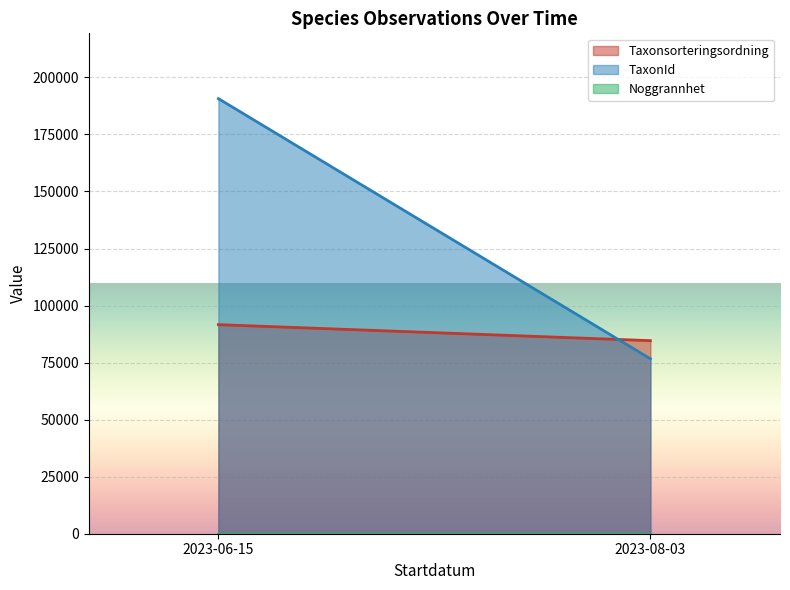

At which label is TaxonId closest to 133692?

2023-08-03